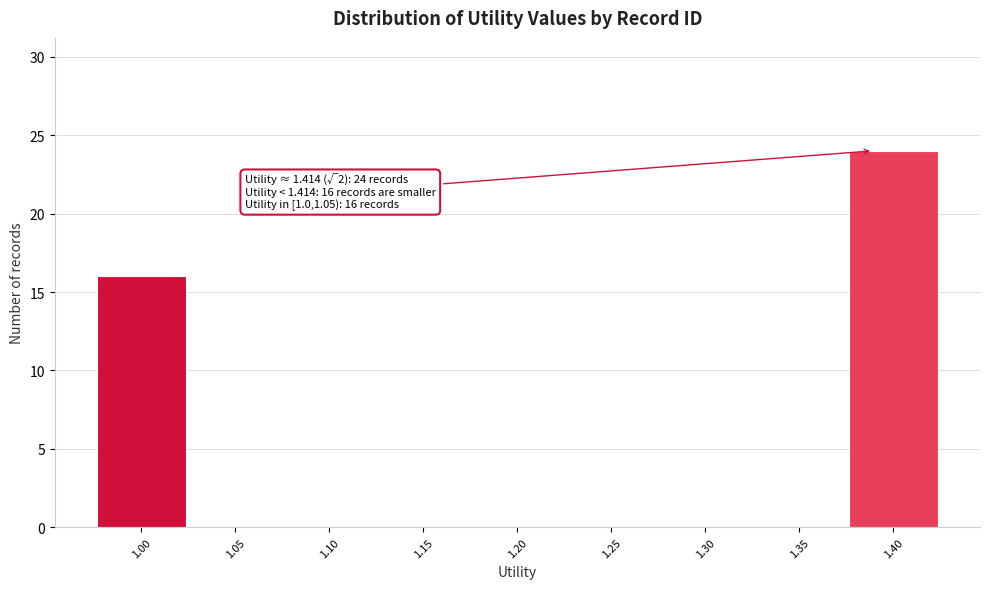

Reading right to left, transcribe all the data shown in this chart.

1.40=24	1.35=0	1.30=0	1.25=0	1.20=0	1.15=0	1.10=0	1.05=0	1.00=16